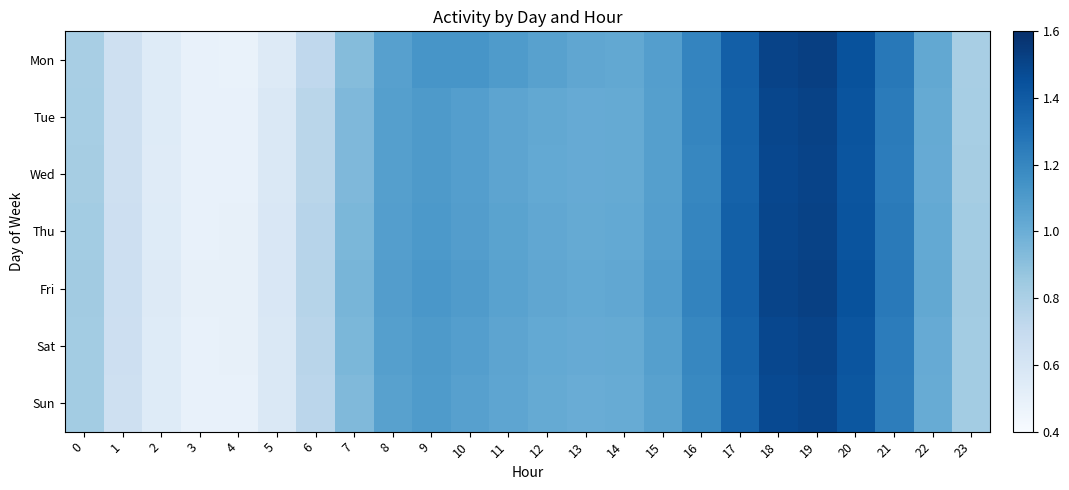

Reading right to left, transcribe all the data shown in this chart.

Mon: 23=0.8	22=1.0	21=1.3	20=1.4	19=1.5	18=1.5	17=1.4	16=1.2	15=1.1	14=1.0	13=1.0	12=1.1	11=1.1	10=1.1	9=1.1	8=1.1	7=0.9	6=0.7	5=0.6	4=0.5	3=0.5	2=0.5	1=0.6	0=0.8
Tue: 23=0.8	22=1.0	21=1.3	20=1.4	19=1.5	18=1.5	17=1.4	16=1.2	15=1.1	14=1.0	13=1.0	12=1.0	11=1.1	10=1.1	9=1.1	8=1.1	7=0.9	6=0.7	5=0.6	4=0.5	3=0.5	2=0.5	1=0.6	0=0.8
Wed: 23=0.8	22=1.0	21=1.2	20=1.4	19=1.5	18=1.5	17=1.4	16=1.2	15=1.1	14=1.0	13=1.0	12=1.0	11=1.0	10=1.1	9=1.1	8=1.1	7=0.9	6=0.7	5=0.6	4=0.5	3=0.5	2=0.5	1=0.6	0=0.8
Thu: 23=0.8	22=1.0	21=1.3	20=1.4	19=1.5	18=1.5	17=1.4	16=1.2	15=1.1	14=1.0	13=1.0	12=1.0	11=1.1	10=1.1	9=1.1	8=1.1	7=1.0	6=0.8	5=0.6	4=0.5	3=0.5	2=0.5	1=0.7	0=0.8
Fri: 23=0.8	22=1.0	21=1.3	20=1.4	19=1.5	18=1.5	17=1.4	16=1.2	15=1.1	14=1.0	13=1.0	12=1.0	11=1.1	10=1.1	9=1.1	8=1.1	7=1.0	6=0.8	5=0.6	4=0.5	3=0.5	2=0.6	1=0.7	0=0.8
Sat: 23=0.8	22=1.0	21=1.2	20=1.4	19=1.5	18=1.5	17=1.4	16=1.2	15=1.1	14=1.0	13=1.0	12=1.0	11=1.0	10=1.1	9=1.1	8=1.1	7=1.0	6=0.8	5=0.6	4=0.5	3=0.5	2=0.5	1=0.7	0=0.8
Sun: 23=0.8	22=1.0	21=1.2	20=1.4	19=1.5	18=1.5	17=1.4	16=1.2	15=1.1	14=1.0	13=1.0	12=1.0	11=1.0	10=1.1	9=1.1	8=1.1	7=0.9	6=0.7	5=0.6	4=0.5	3=0.5	2=0.5	1=0.7	0=0.8